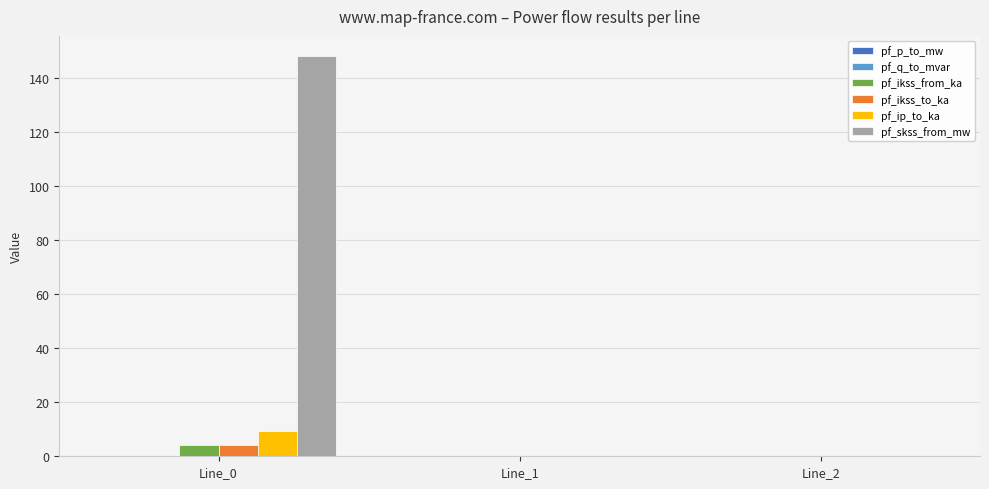

Which series has the largest total across all categories?

pf_skss_from_mw